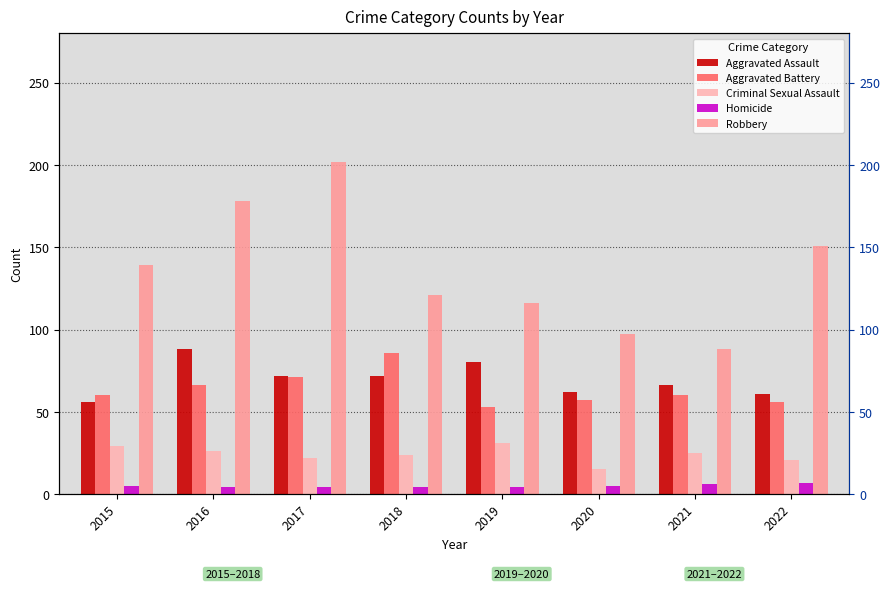

What is the sum of all Criminal Sexual Assault values?

193